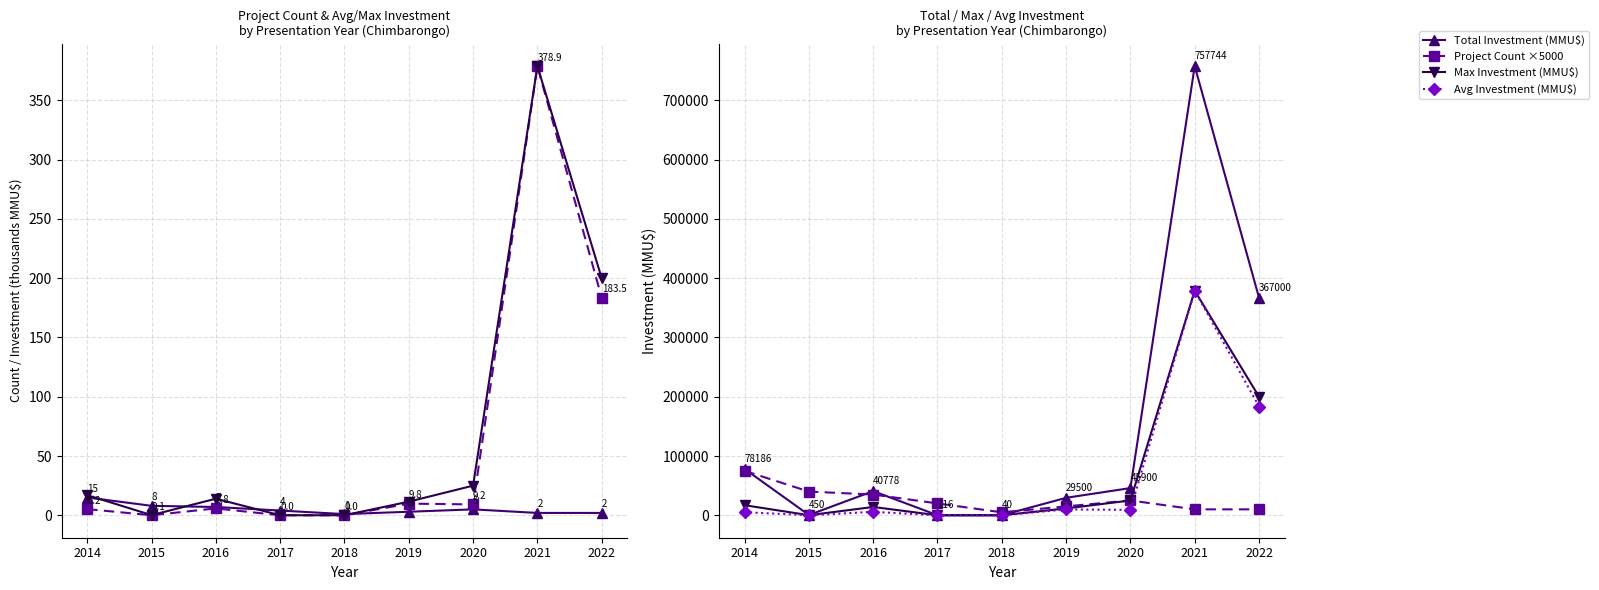

Is this an area chart (filled region under the line)?

No